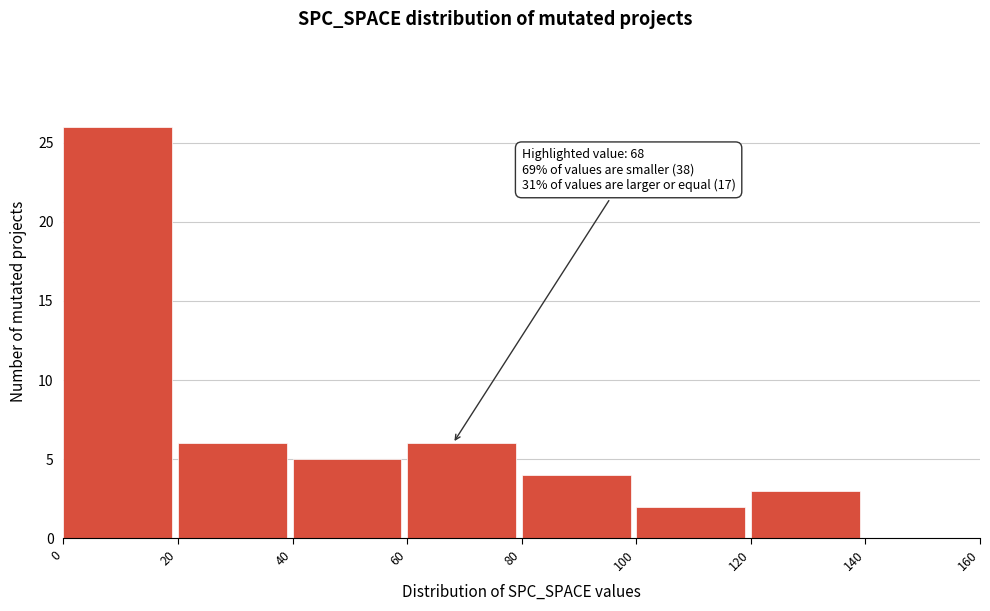

Over which range of the x-axis is the bar tallest?

0 to 20